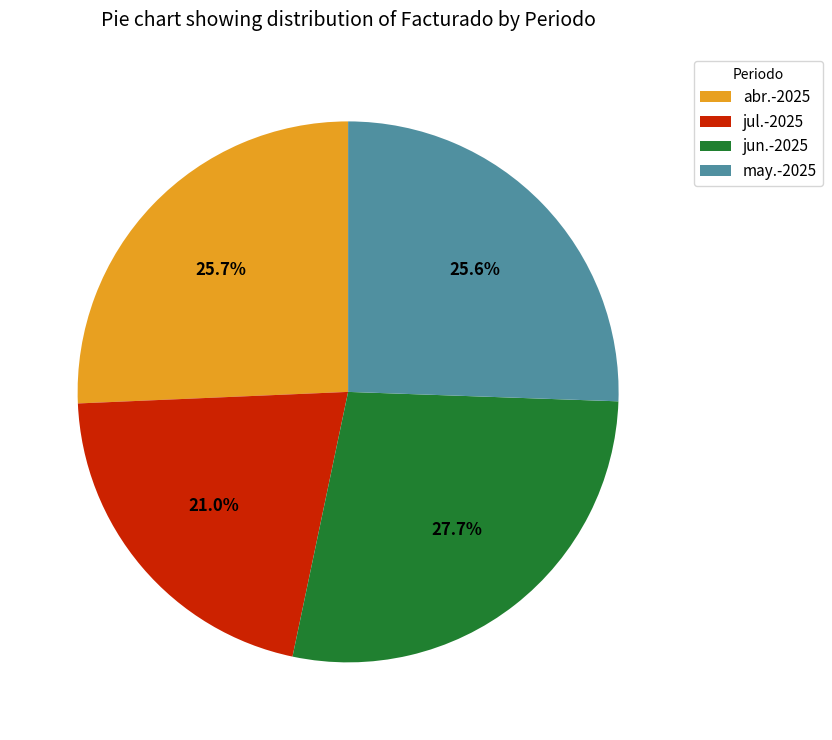

True or false: jun.-2025 accounts for 28% of the total.

True